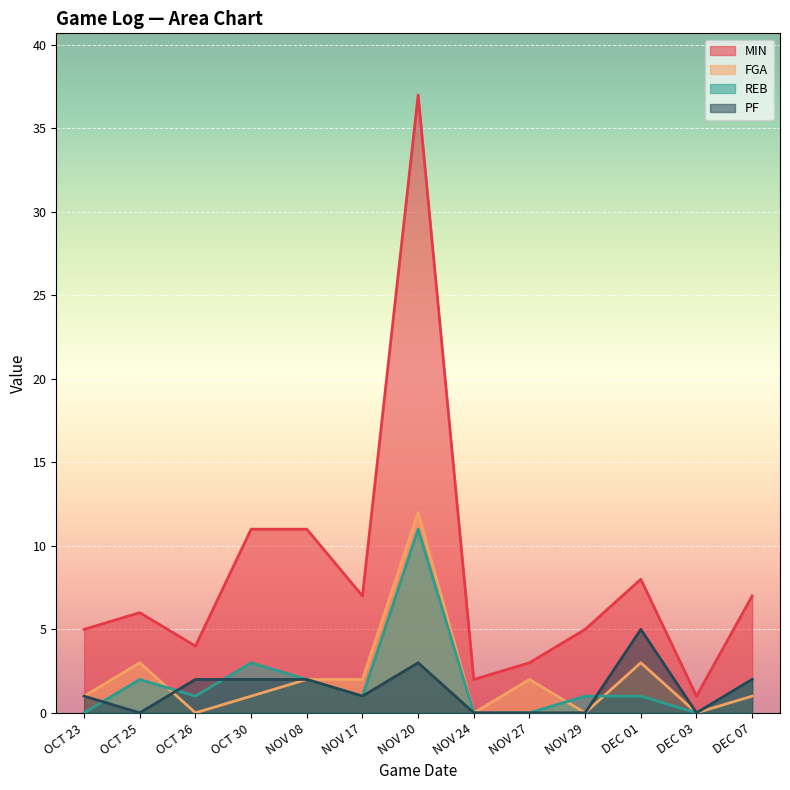

At which category does the chart reach its minimum across all series?

OCT 26